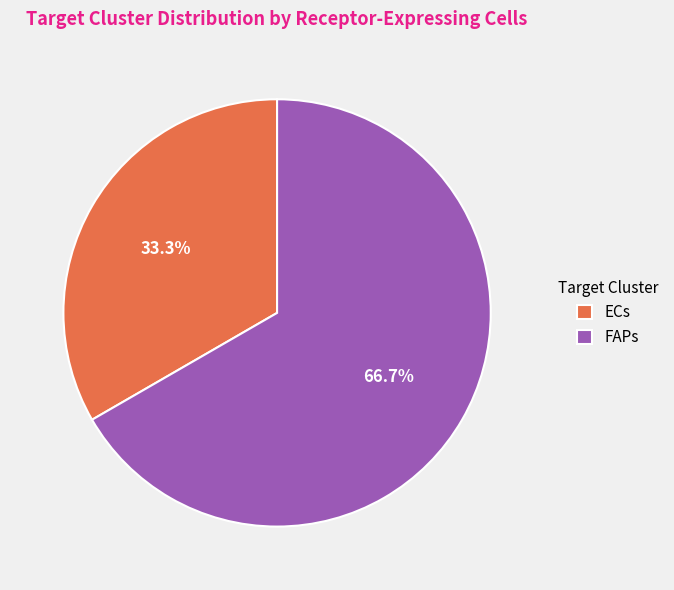

How much of the chart is everything except ECs?

66.7%